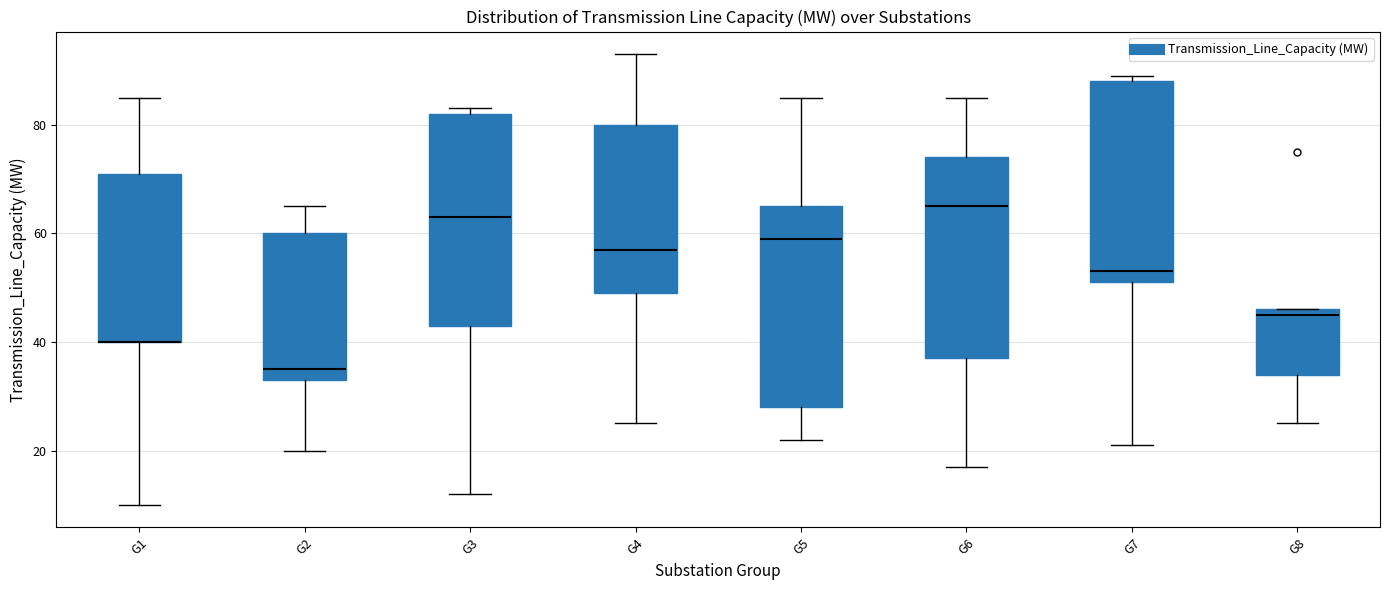

Reading left to right, read every box against the y-axis: the position of its median line, the range the box covers, and the ends of its whiskers. The values are not printed on the chart, so give them approximately, as read against the axis.

G1: median 40 (drawn on the box's lower edge), box 40 to 72, whiskers 10 to 86
G2: median 36, box 34 to 60, whiskers 20 to 66
G3: median 64, box 44 to 82, whiskers 12 to 84
G4: median 58, box 50 to 80, whiskers 26 to 94
G5: median 60, box 28 to 66, whiskers 22 to 86
G6: median 66, box 38 to 74, whiskers 18 to 86
G7: median 54, box 52 to 88, whiskers 22 to 90
G8: median 46 (just below the box's upper edge), box 34 to 46, whiskers 26 to 46